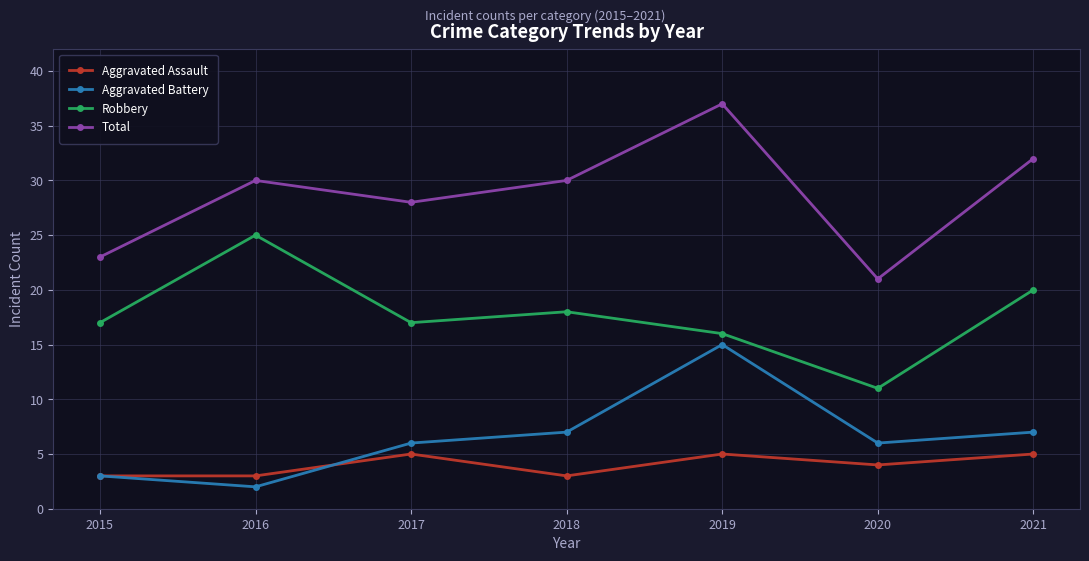

Reading left to right, what are all the values shown in this chart?

Aggravated Assault: 3	3	5	3	5	4	5
Aggravated Battery: 3	2	6	7	15	6	7
Robbery: 17	25	17	18	16	11	20
Total: 23	30	28	30	37	21	32